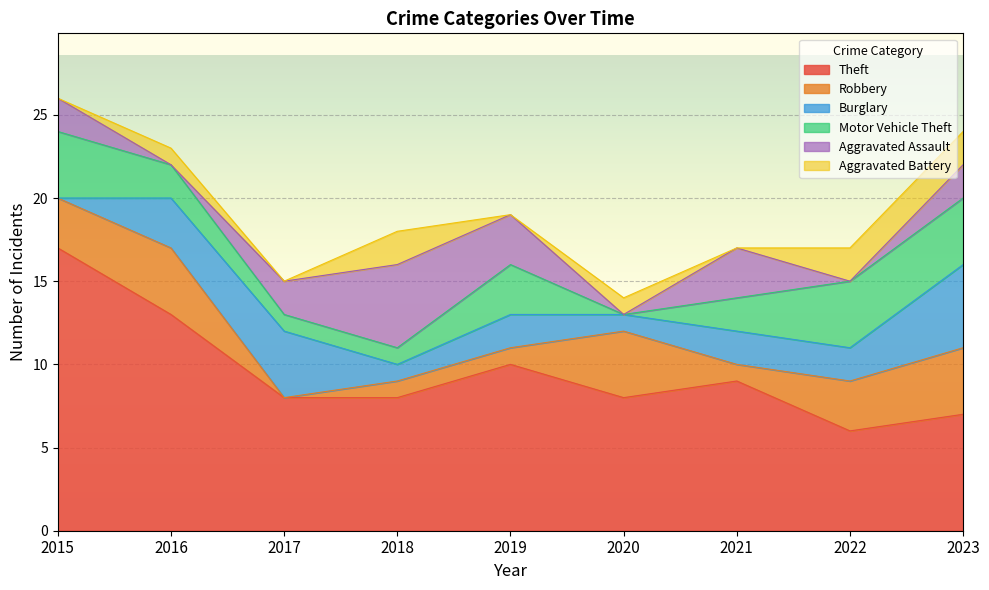

How many series are shown in this chart?

6